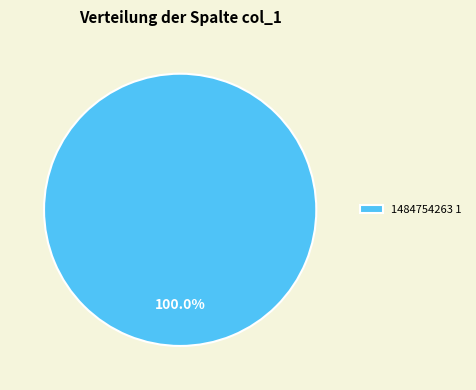

Rank the categories by value from highest to lowest.

1484754263 1